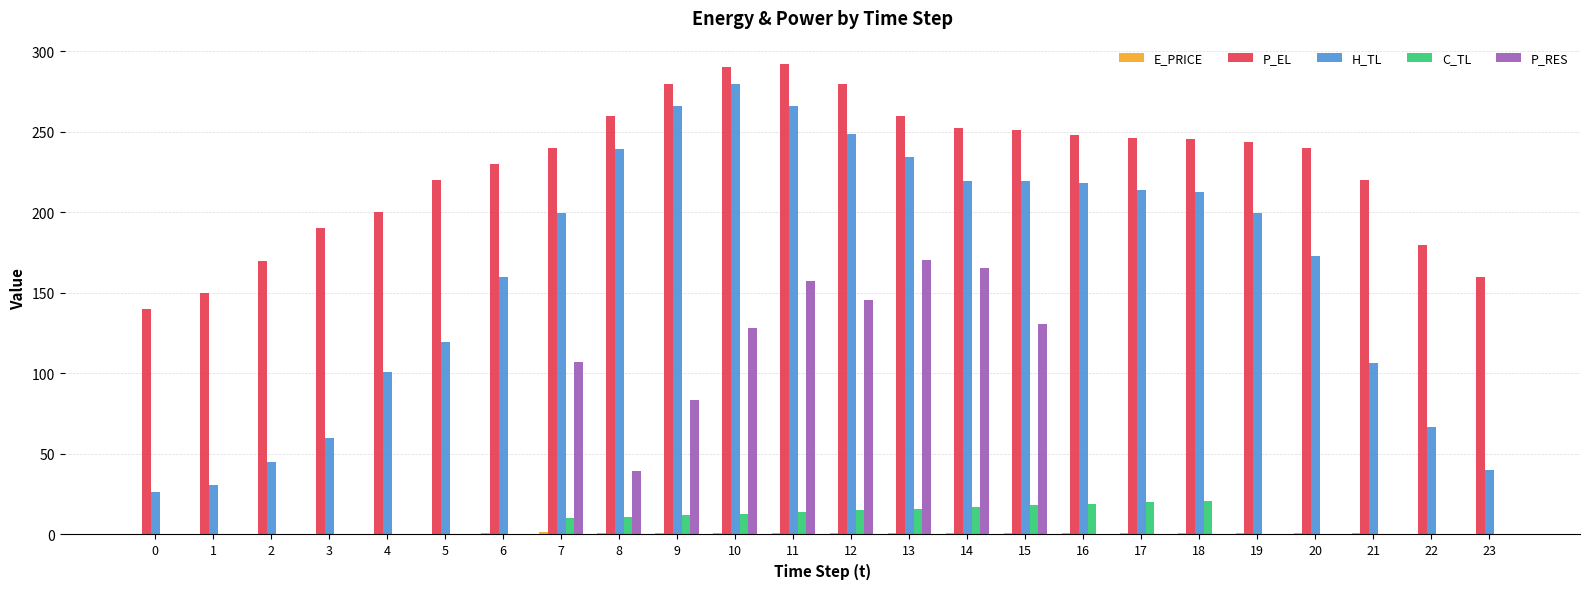

Which series has the largest total across all categories?

P_EL